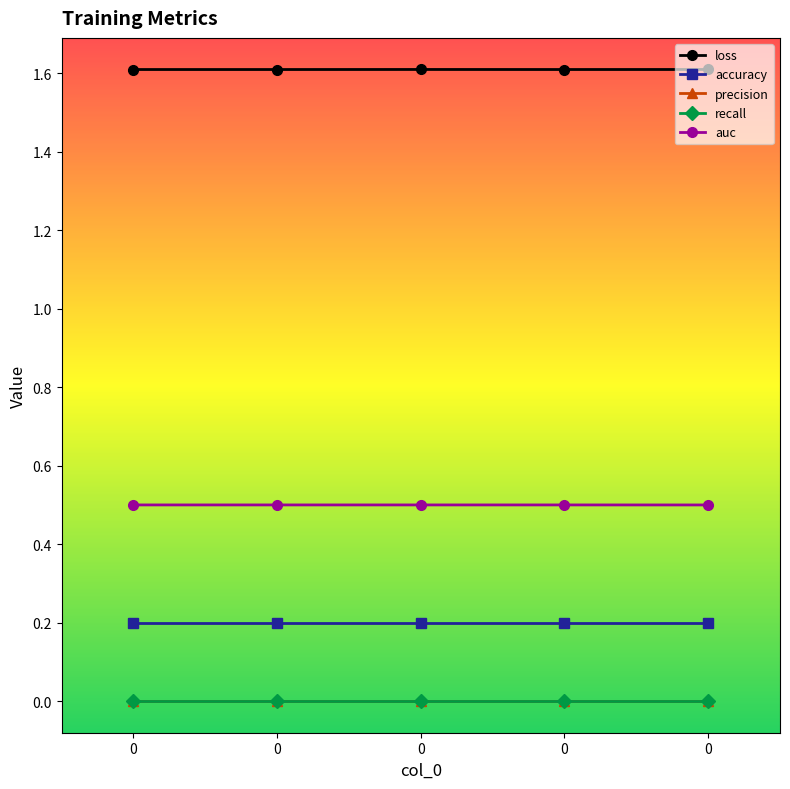

Read the auc value at 0.

0.5